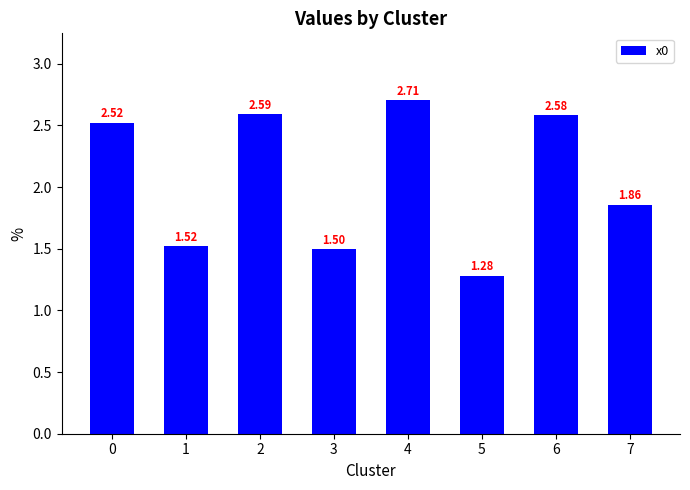

Which category has the lowest value across all series?

5